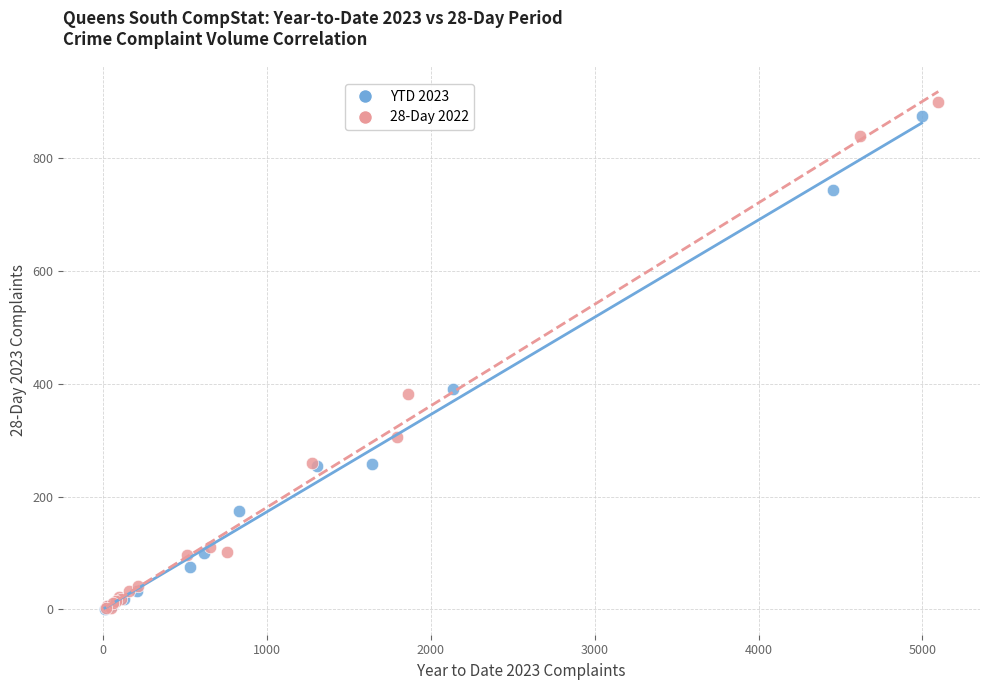

Which series has the widest spread of Y values?

28-Day 2022